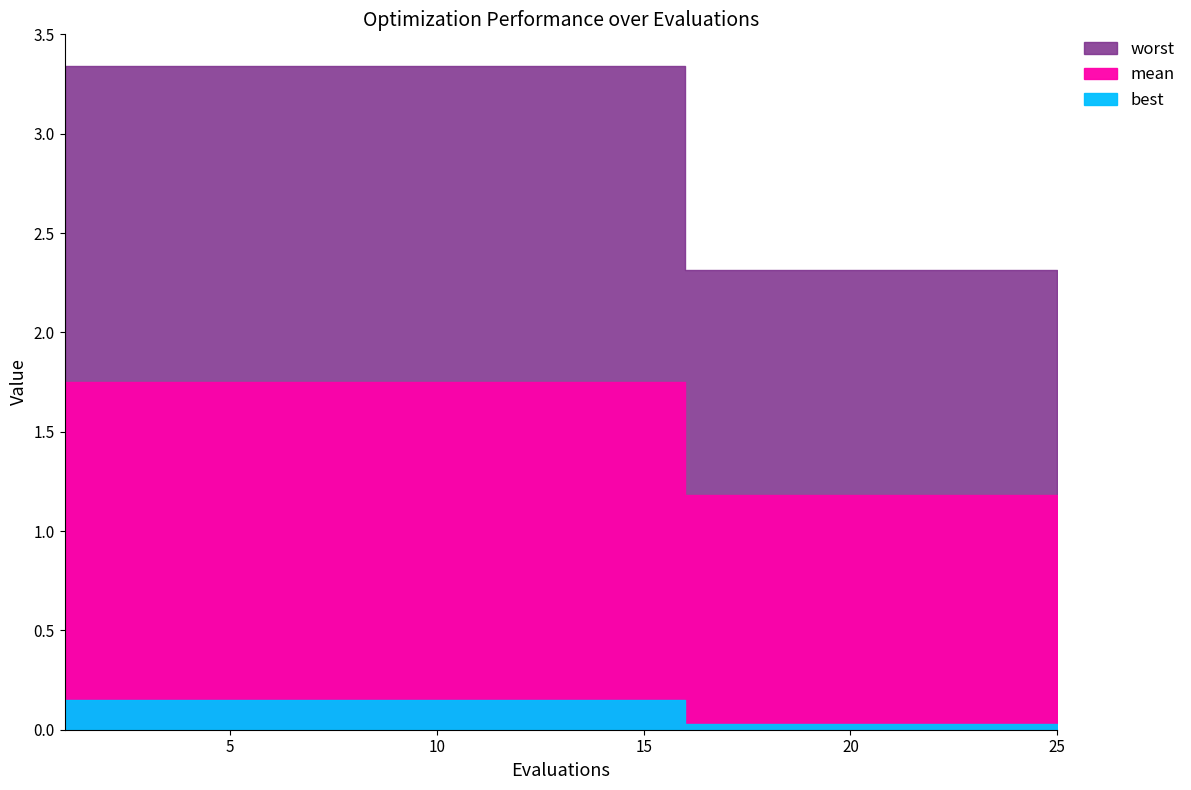

What are all the series names shown in the legend?

mean, best, worst